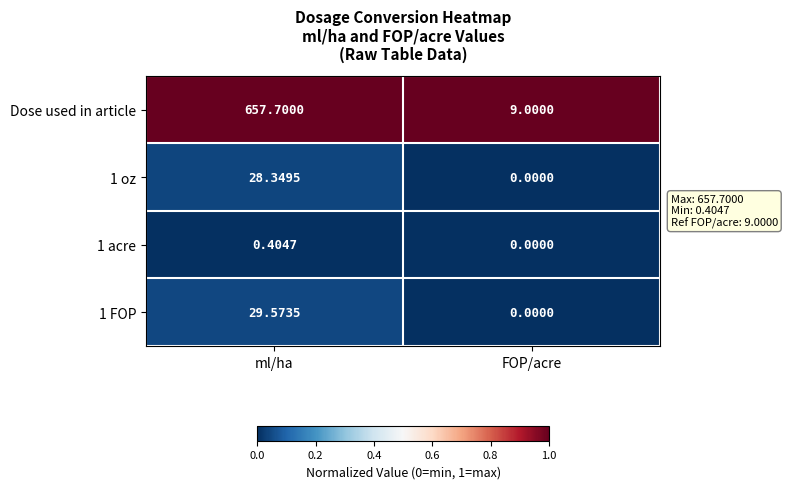

List the labels in order of 1 oz value, largest first.

ml/ha, FOP/acre